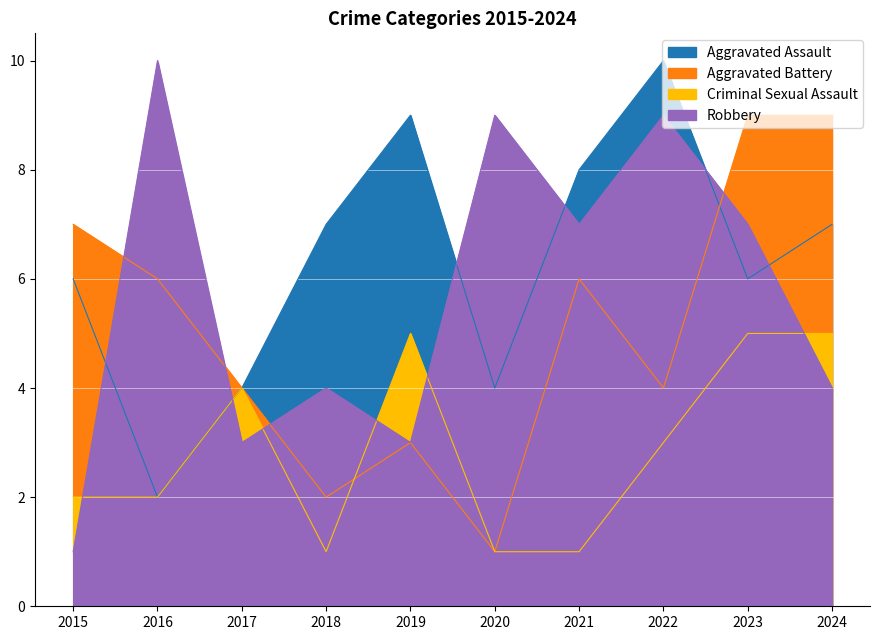

List the series in order of their overall mean, lowest first.

Criminal Sexual Assault, Aggravated Battery, Robbery, Aggravated Assault